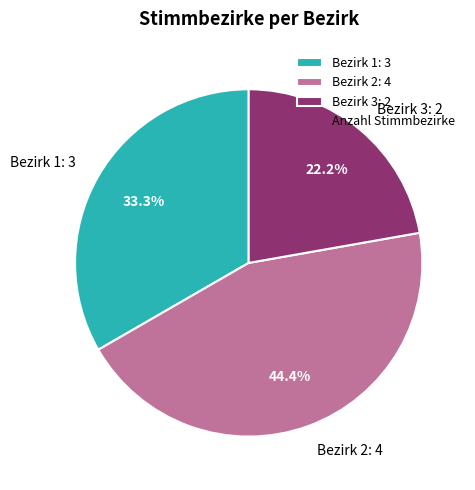

To the nearest percent, what is the difference between the largest and smallest slice percentages?

22%